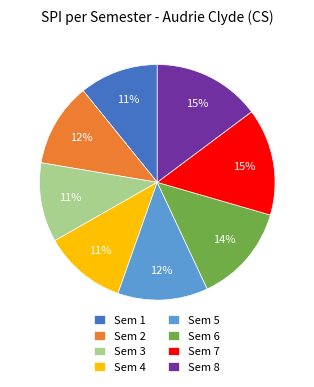

To the nearest percent, what portion does Sem 7 represent?

15%